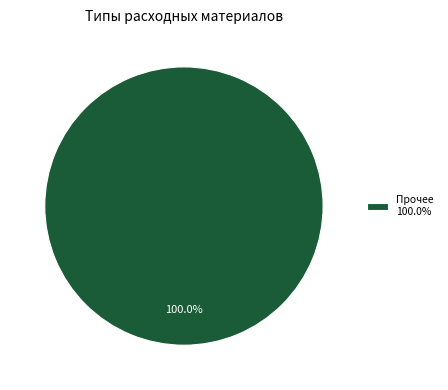

Is there a majority slice in this chart?

Yes